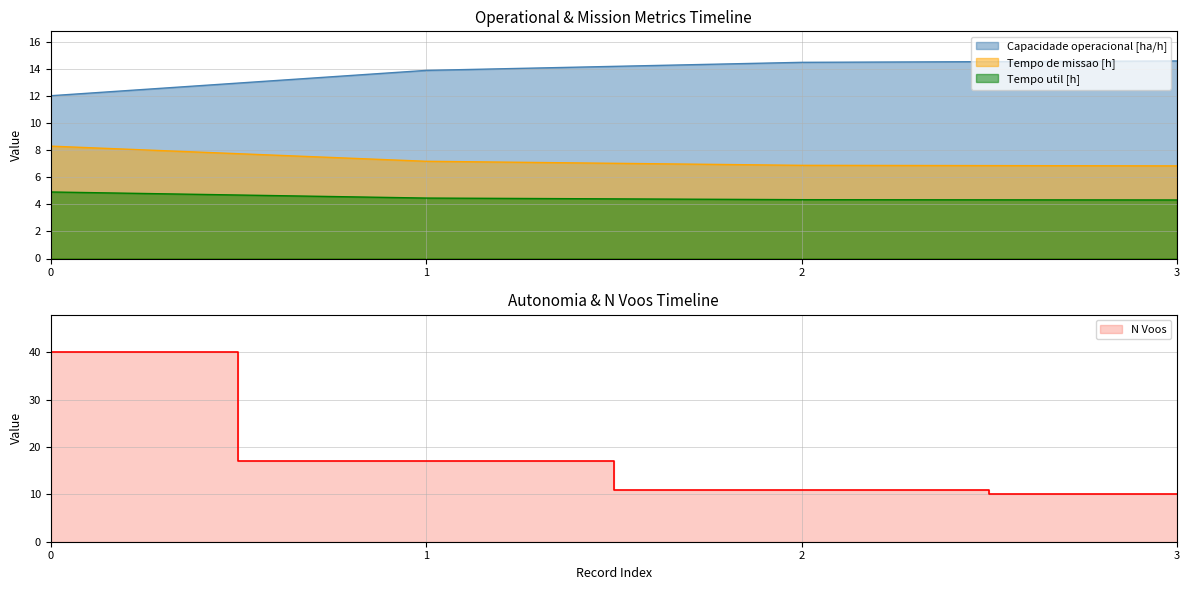

What is the spread (max minus min) of values at 0?

35.1